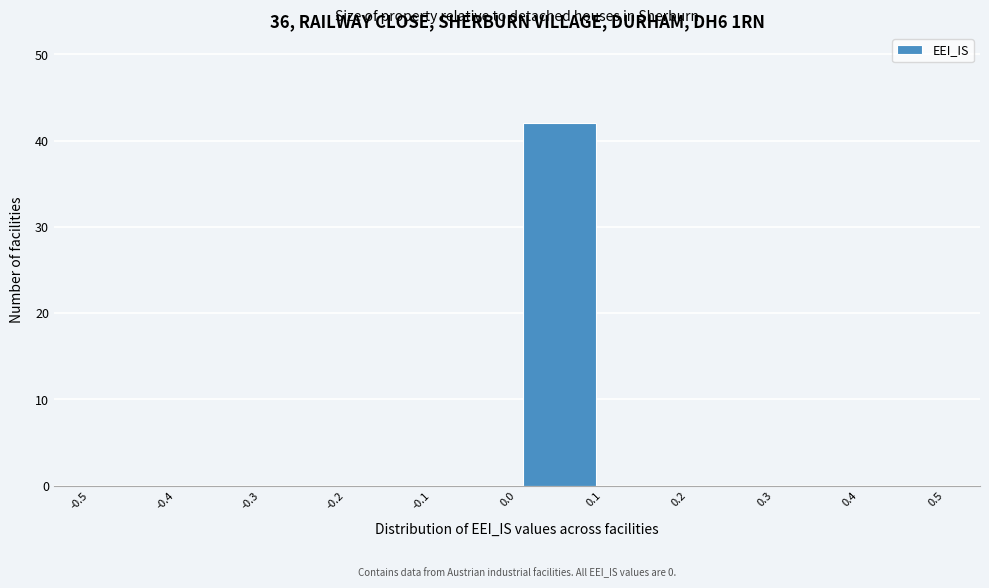

Which range on the x-axis has the tallest bar?

0.0 to 0.1